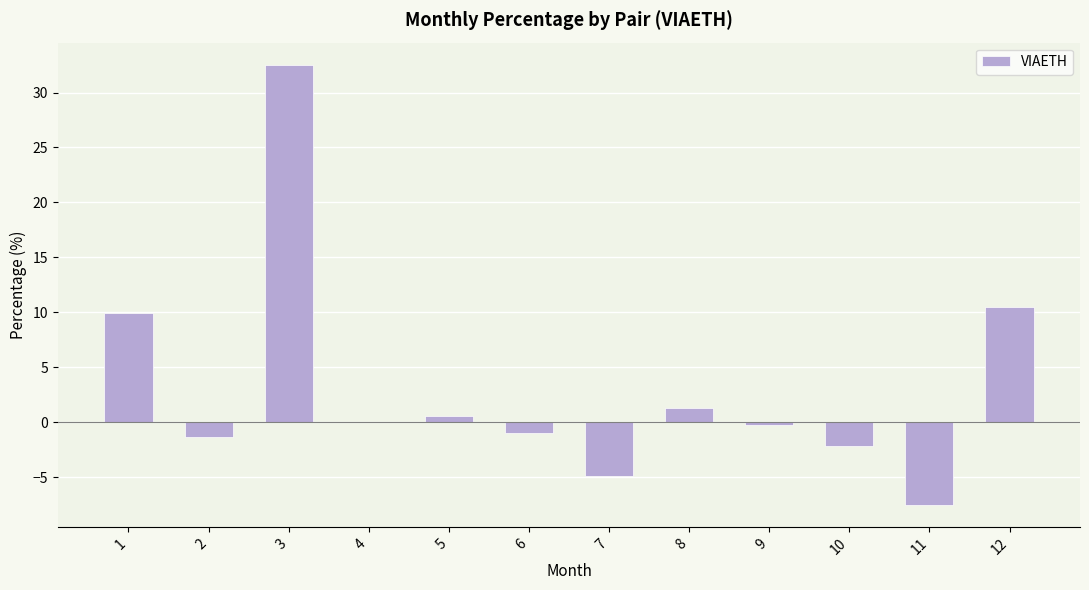

Does the chart contain stacked bars?

No